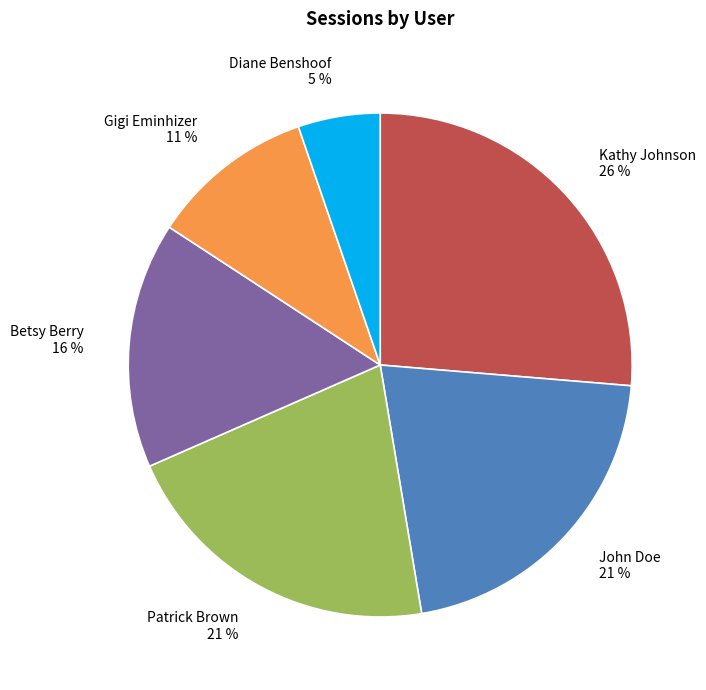

How many segments does this pie chart have?

6